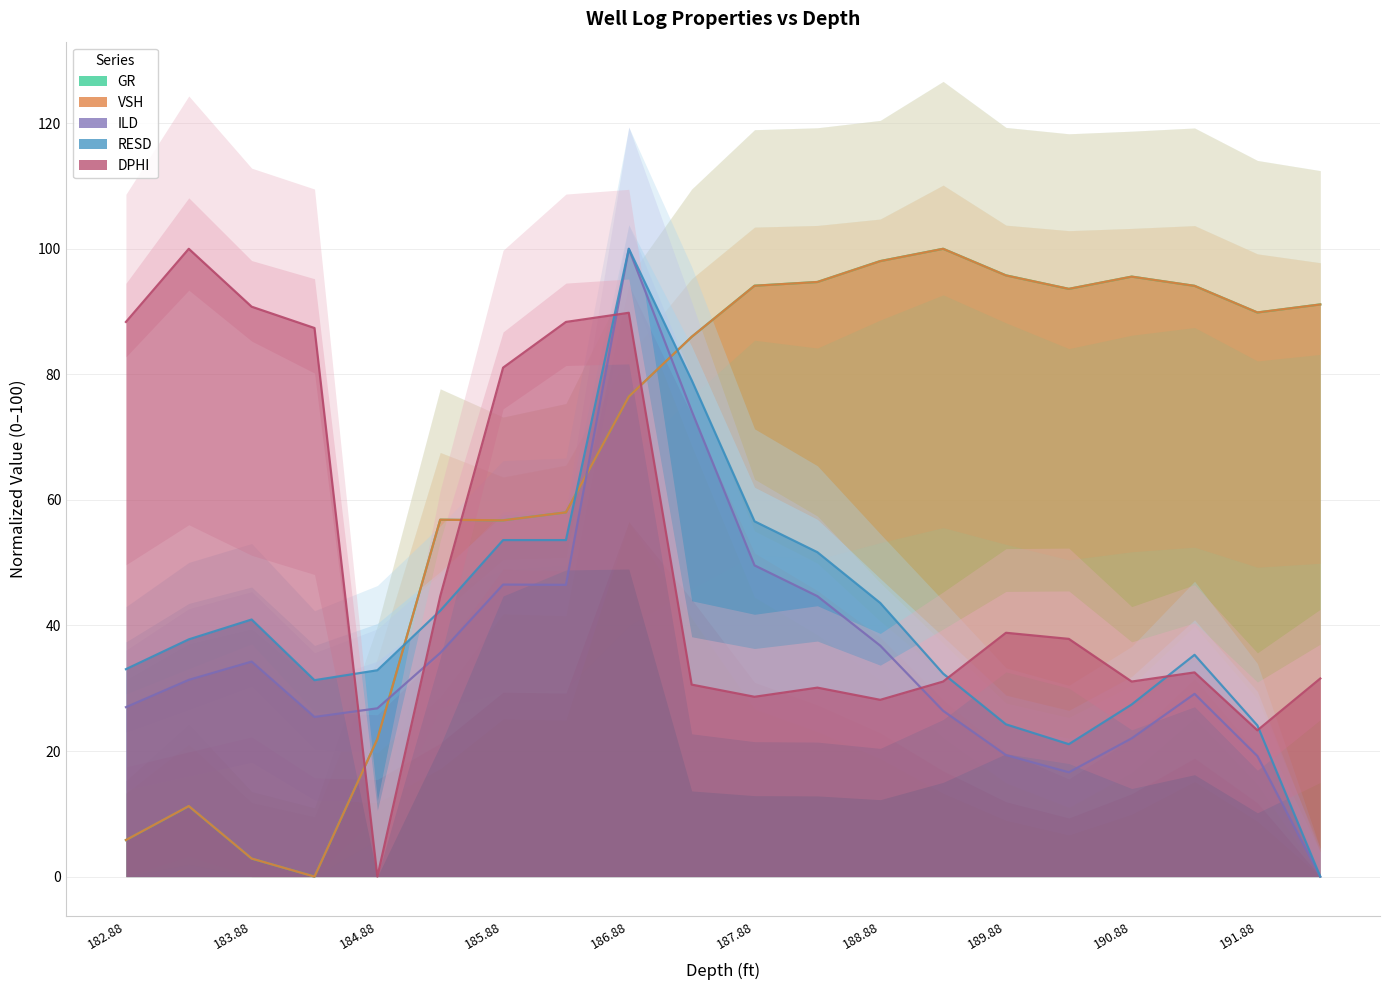

What is the difference between the second highest and second lowest values in the GR series?

95.2